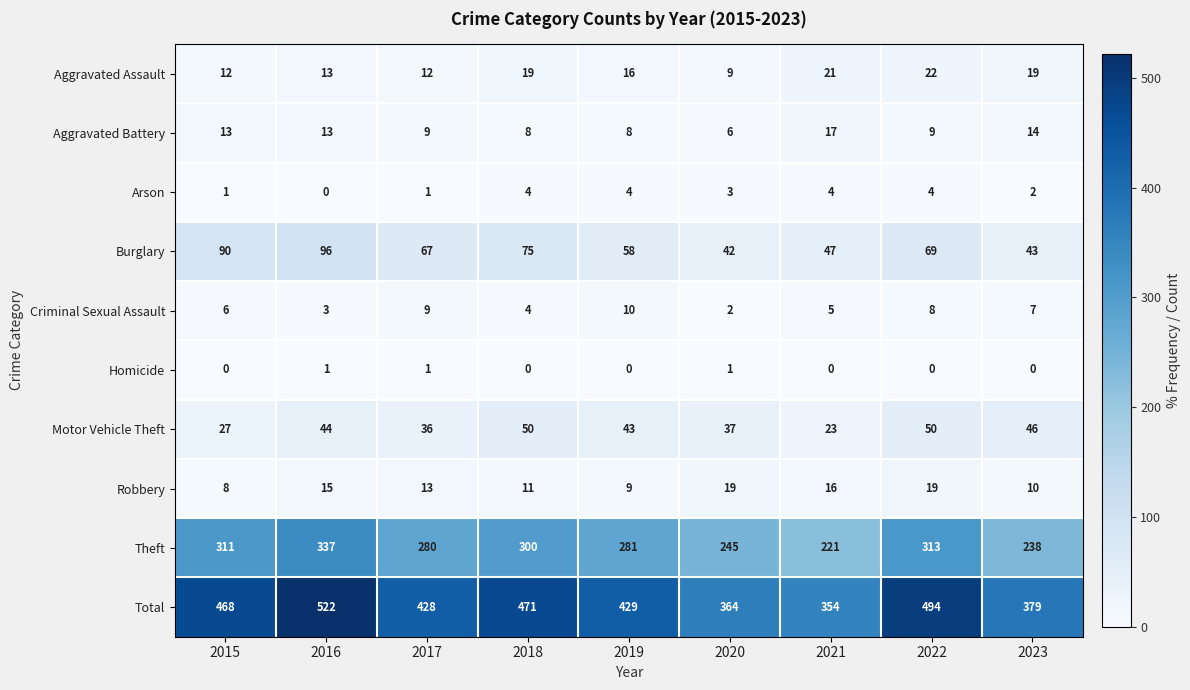

Which series has the widest spread of values?

Total